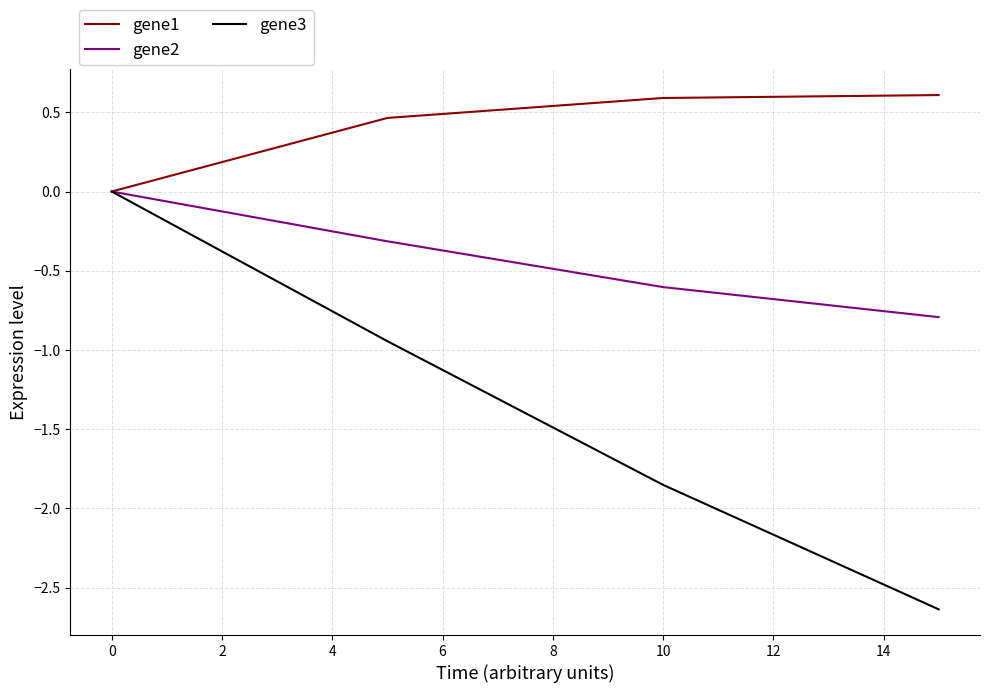

Which series has the widest spread of values?

gene3